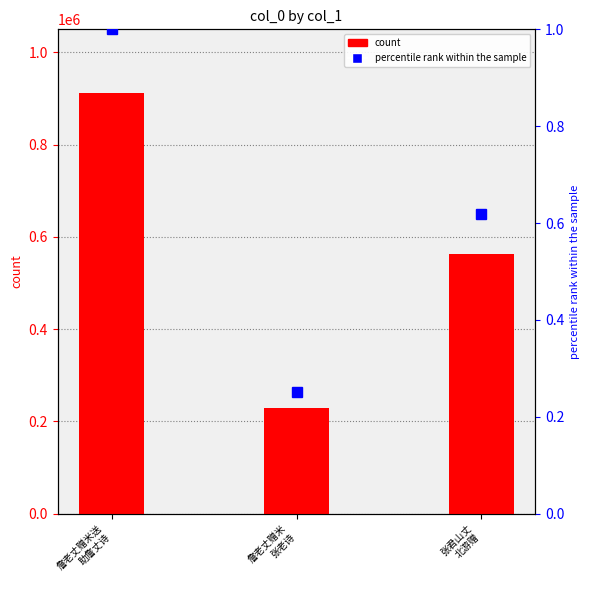

List the labels in order of value, largest first.

詹老丈赠米送
助詹丈诗, 张君山丈
北游赠, 詹老丈赠米
张老诗